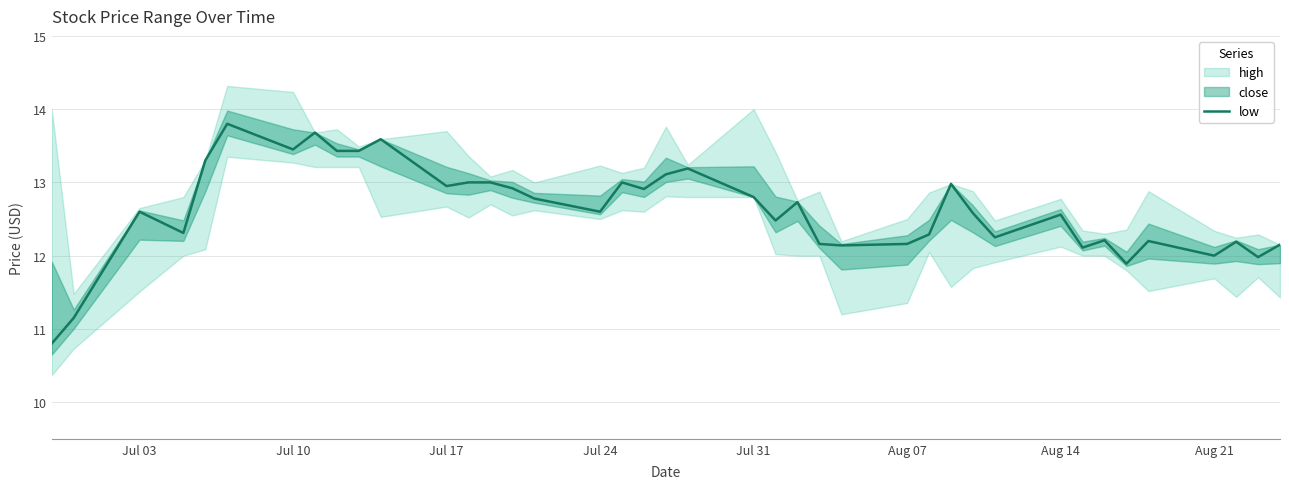

True or false: there are more than 0 points higher than both neighbors.

True